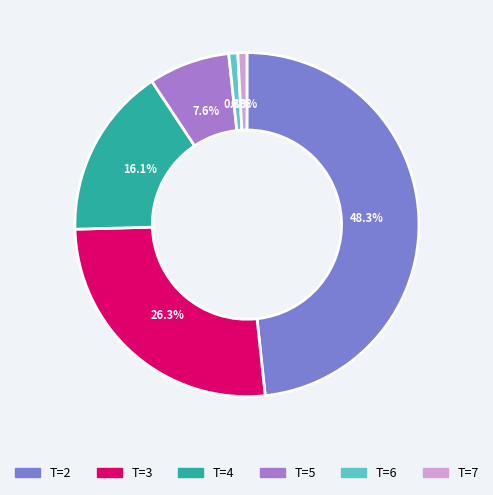

How much of the chart is everything except T=7?

99.2%